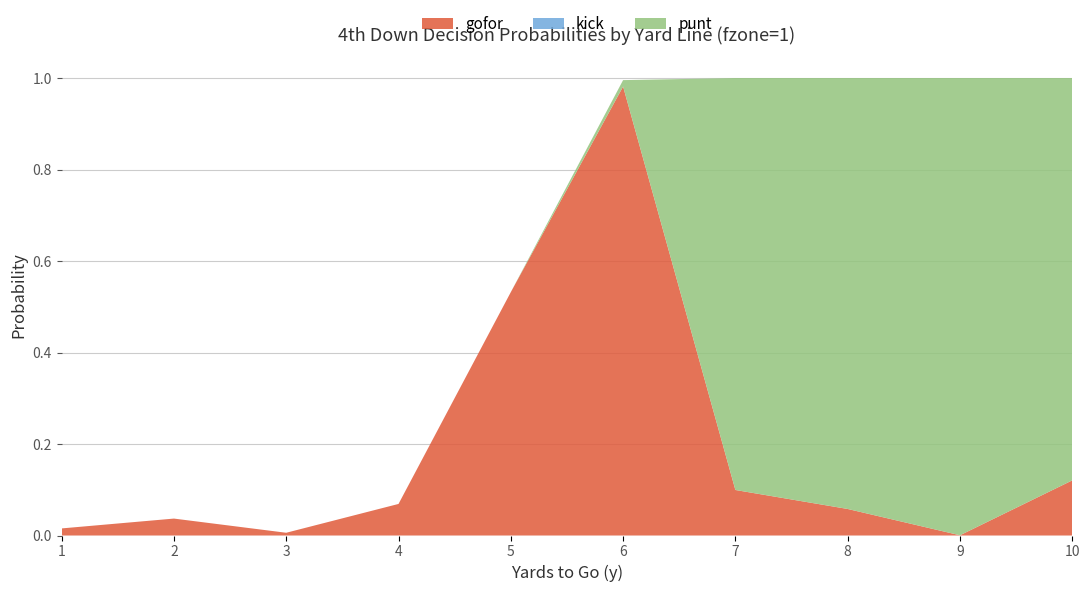

Reading left to right, what are all the values shown in this chart?

gofor: 1=0.0	2=0.0	3=0.0	4=0.1	5=0.5	6=1.0	7=0.1	8=0.1	9=0.0	10=0.1
punt: 1=0.0	2=0.0	3=0.0	4=0.0	5=0.0	6=0.0	7=0.9	8=0.9	9=1.0	10=0.9
kick: 1=0.0	2=0.0	3=0.0	4=0.0	5=0.0	6=0.0	7=0.0	8=0.0	9=0.0	10=0.0